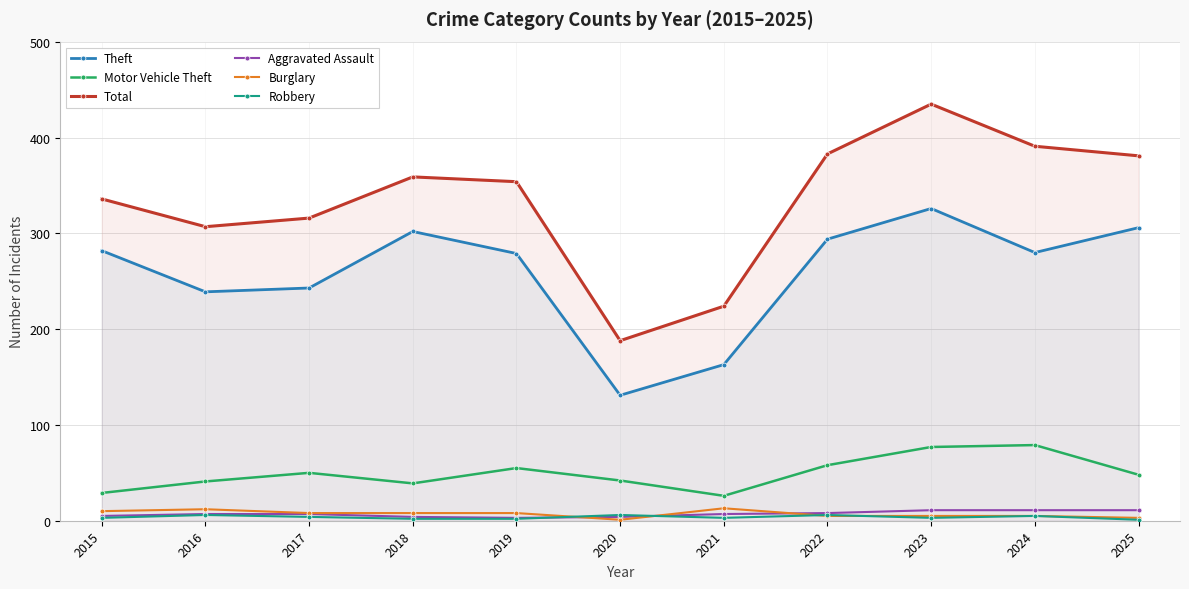

Which has a higher value, 2022 or 2015?

2022